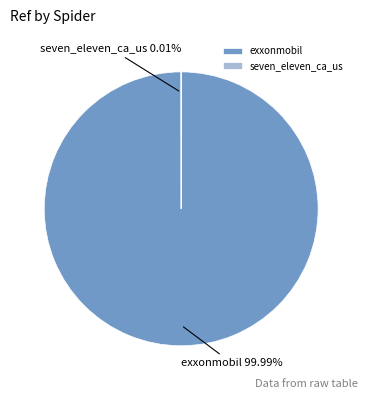

The exxonmobil slice represents 100% of the pie. True or false?

True